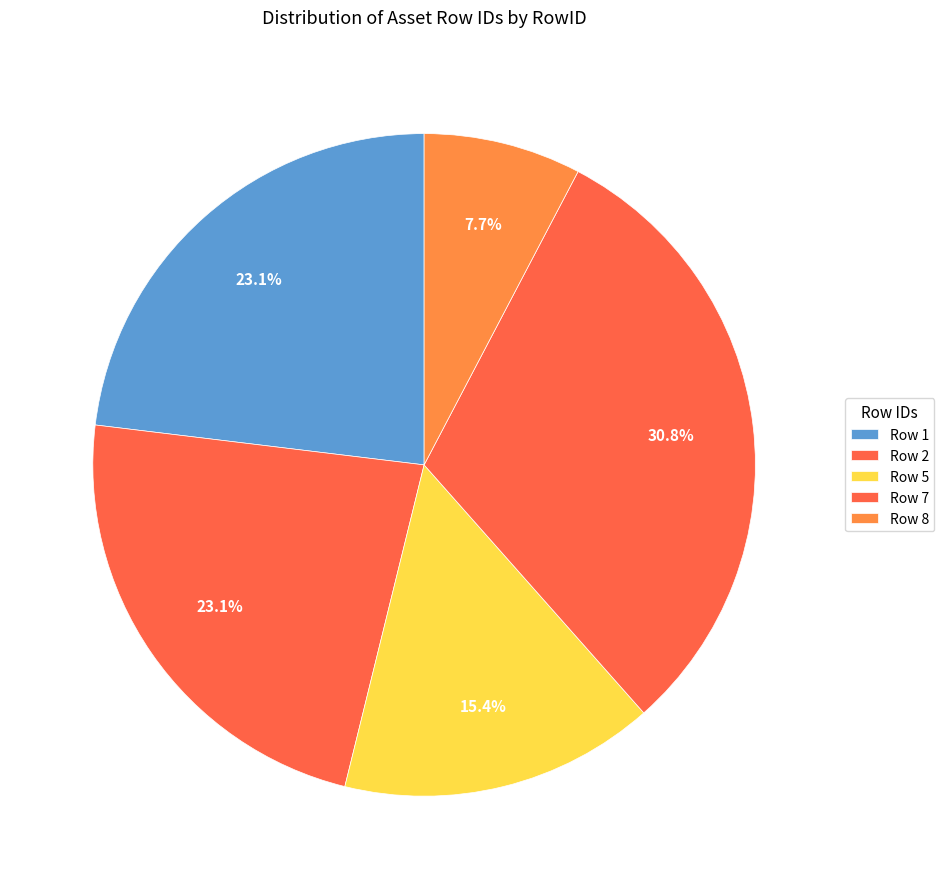

Count the number of slices in the pie.

5